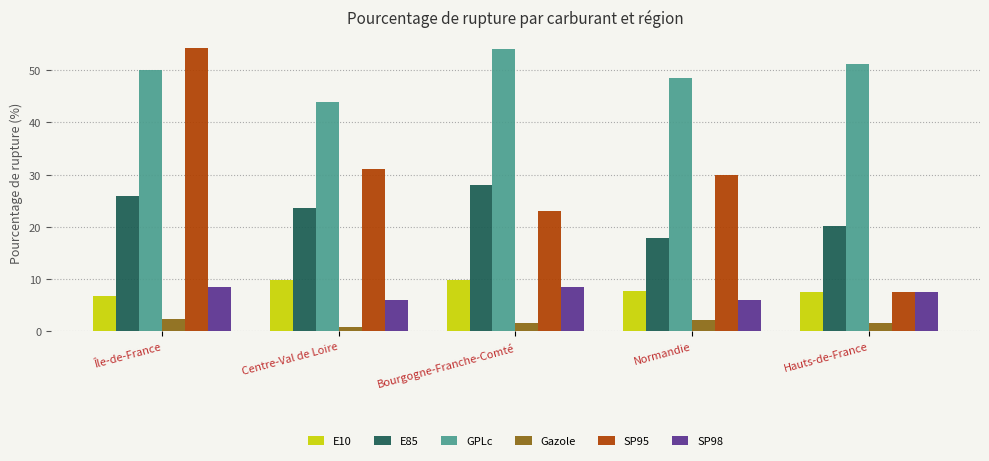

What is the label of the 1st bar from the right?

Hauts-de-France